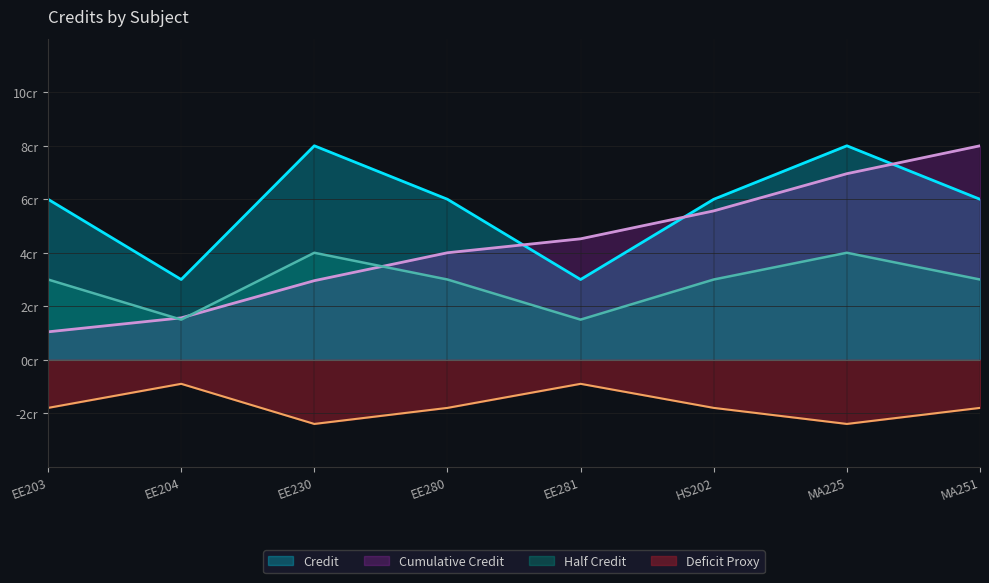

How many points are lower than both their immediate neighbors (excluding endpoints)?

2